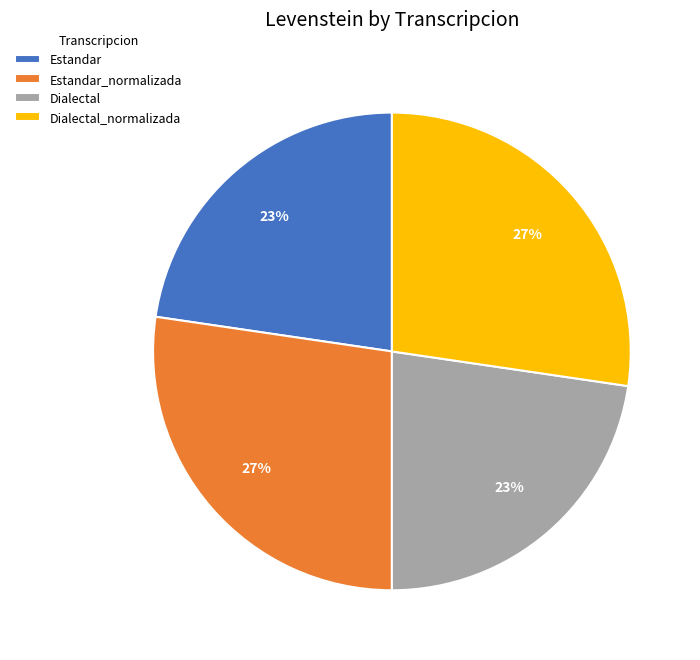

Count the number of slices in the pie.

4